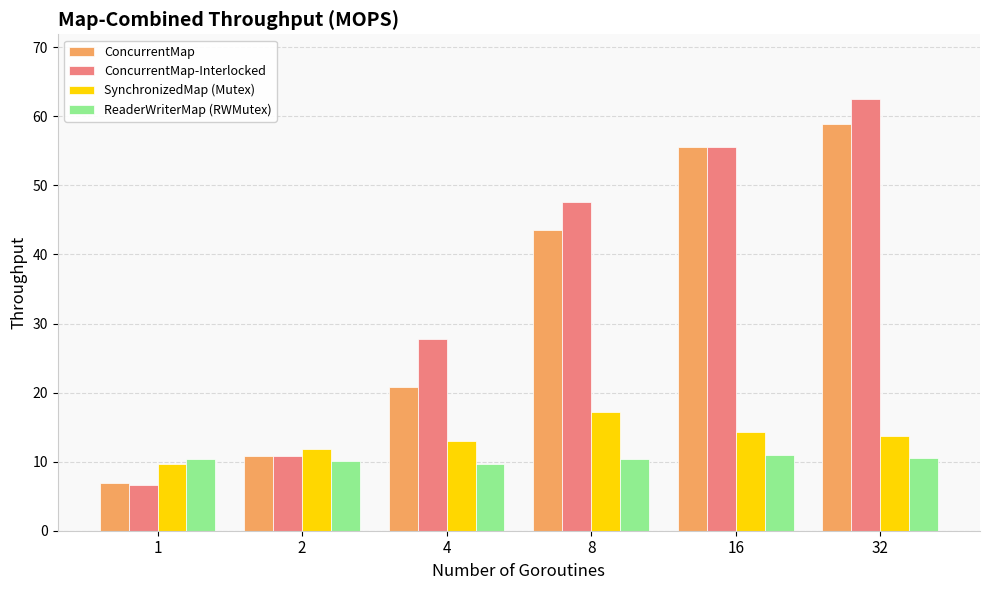

Rank the series at 32 from lowest to highest value.

ReaderWriterMap (RWMutex), SynchronizedMap (Mutex), ConcurrentMap, ConcurrentMap-Interlocked